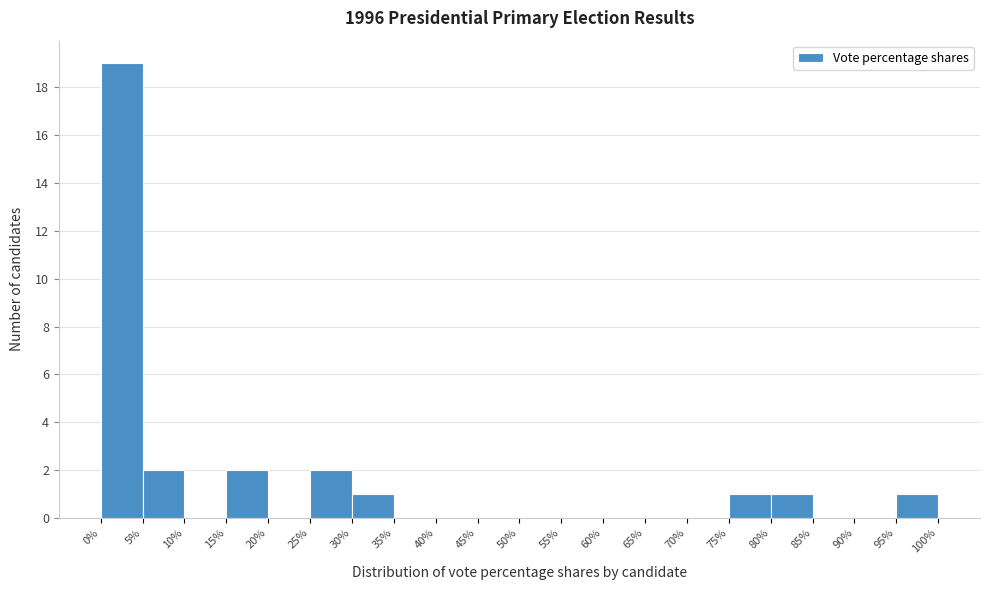

Reading left to right, transcribe this chart: for each bar, give the range it covers on the x-axis and its height. The values are not printed on the chart, so give them approximately, as read against the axis.

0% to 5%: 19
5% to 10%: 2
10% to 15%: 0
15% to 20%: 2
20% to 25%: 0
25% to 30%: 2
30% to 35%: 1
35% to 40%: 0
40% to 45%: 0
45% to 50%: 0
50% to 55%: 0
55% to 60%: 0
60% to 65%: 0
65% to 70%: 0
70% to 75%: 0
75% to 80%: 1
80% to 85%: 1
85% to 90%: 0
90% to 95%: 0
95% to 100%: 1